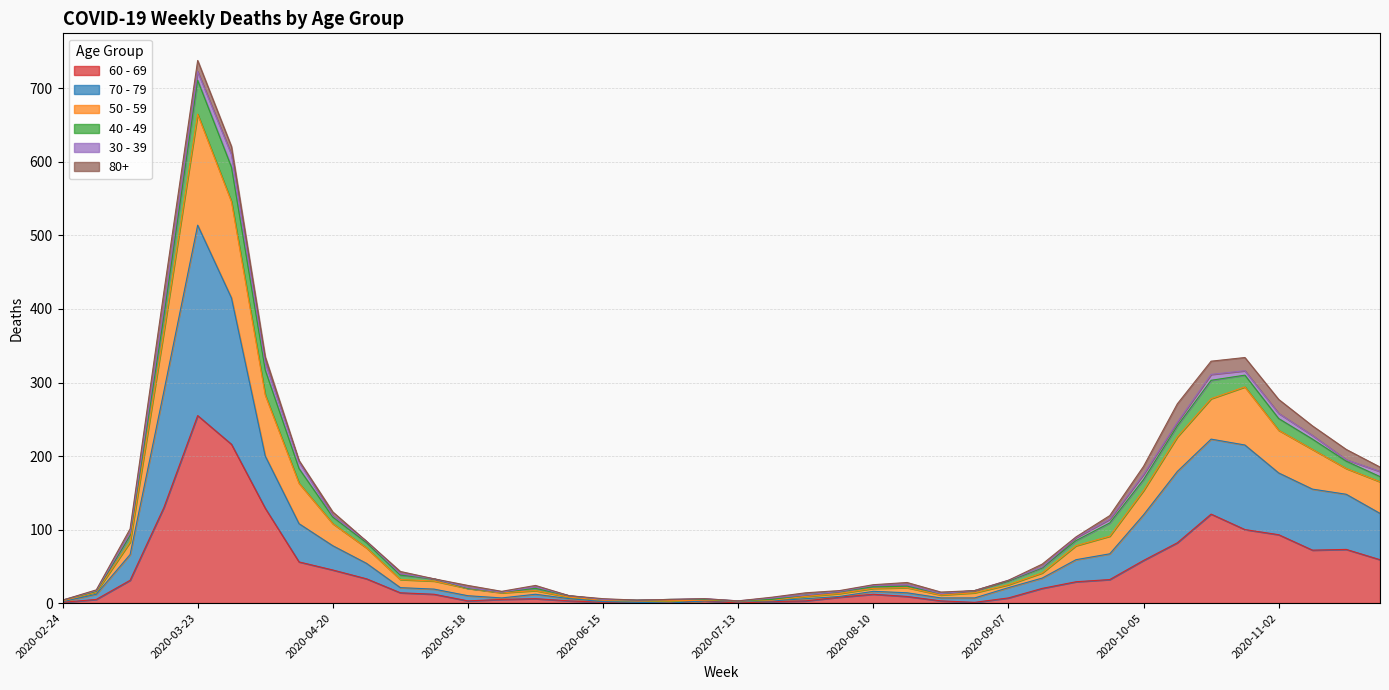

In 70 - 79, how many points are higher than both neighbors (excluding endpoints)?

4